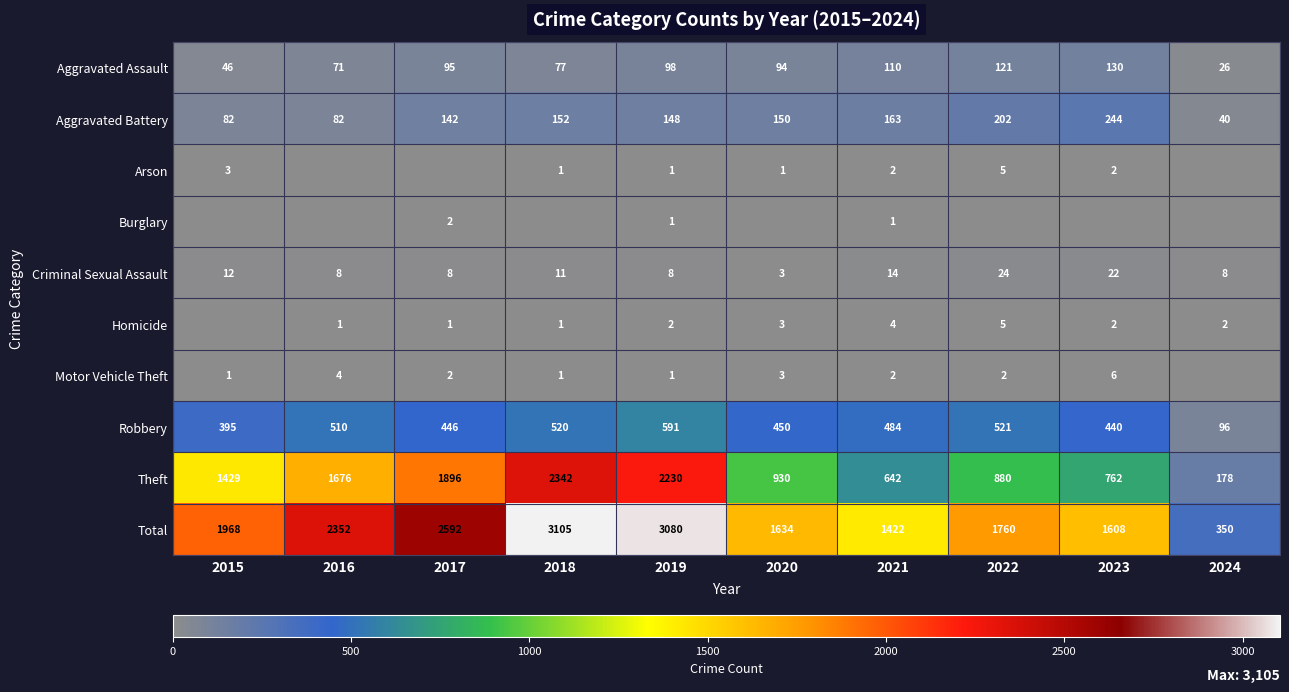

Between 2020 and 2024, which is larger?

2020